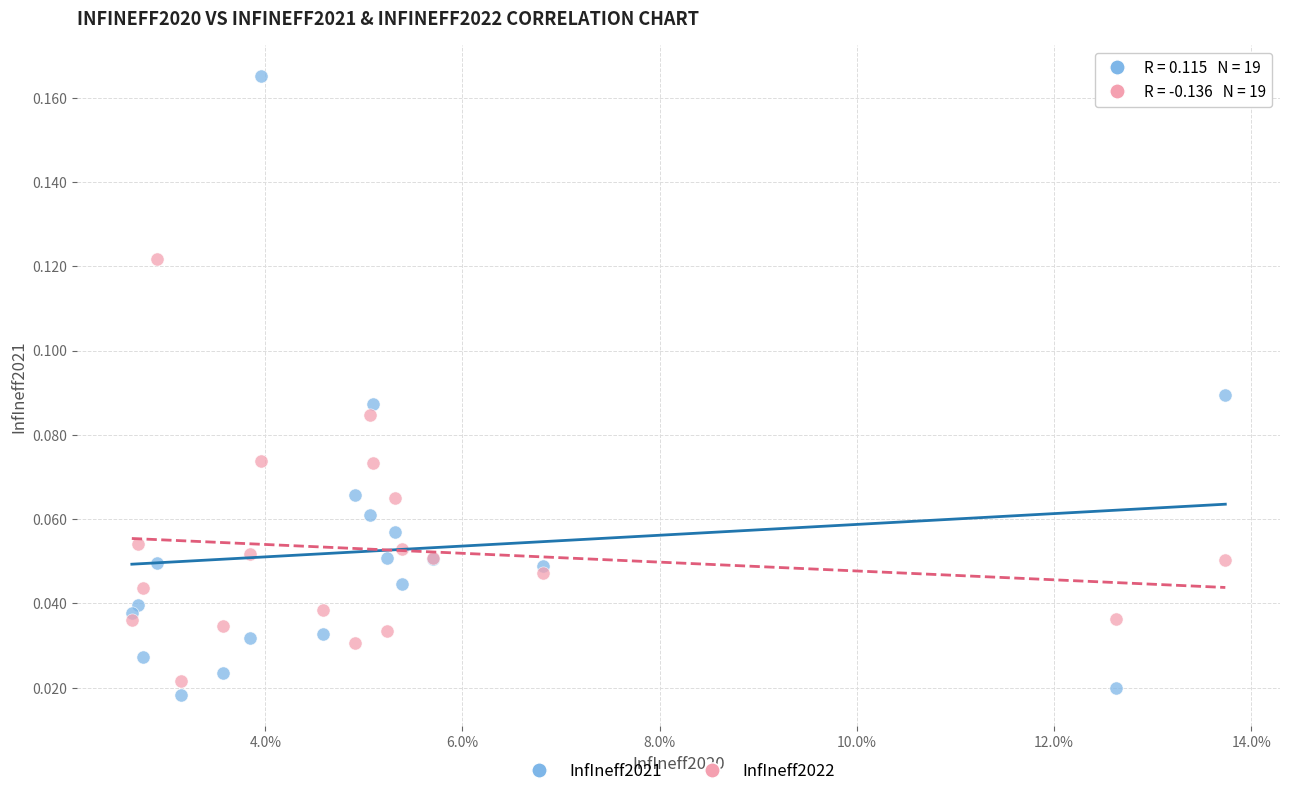

What are all the series names shown in the legend?

InfIneff2021, InfIneff2022